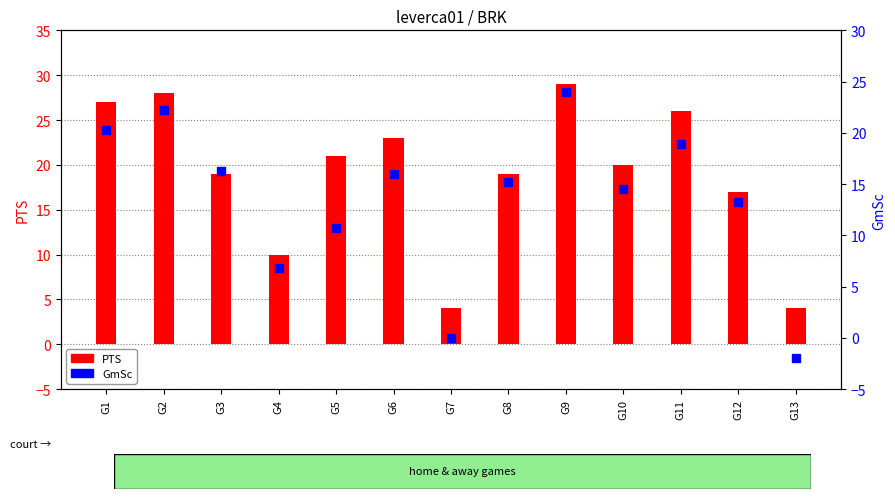

What is the difference between the maximum and minimum values in the GmSc series?

26.0